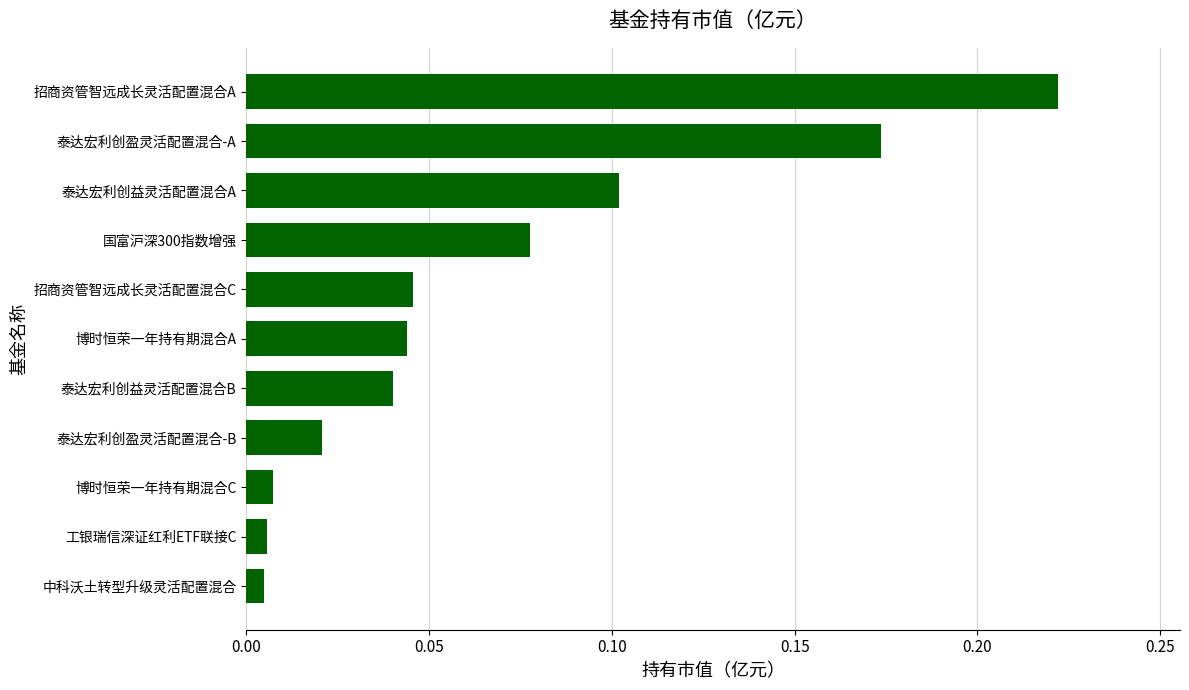

Are the bars horizontal?

Yes